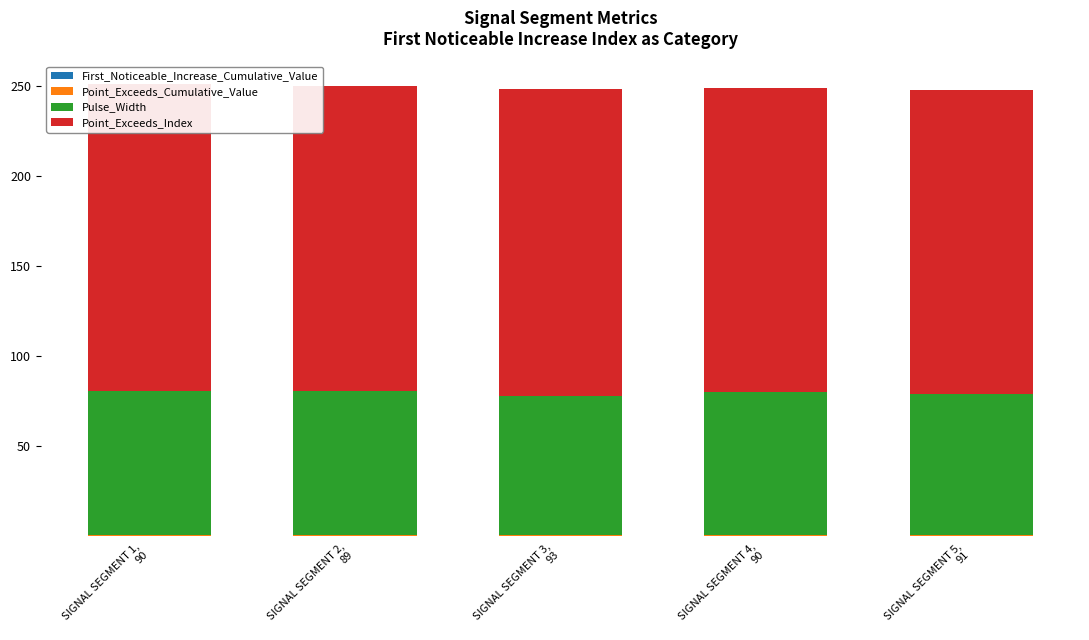

Which series has the largest range (max minus min)?

Pulse_Width